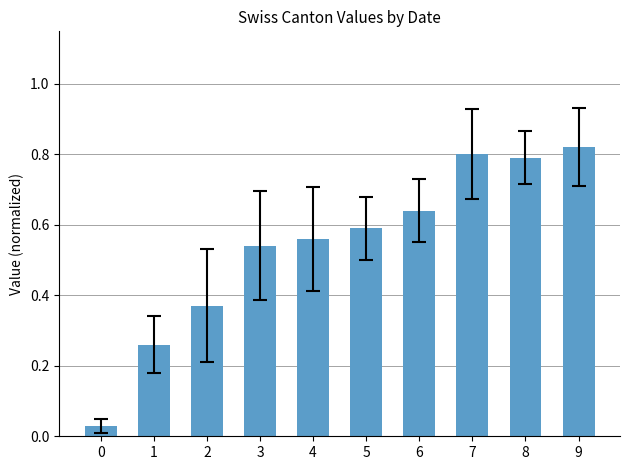

Between 2 and 4, which is larger?

4